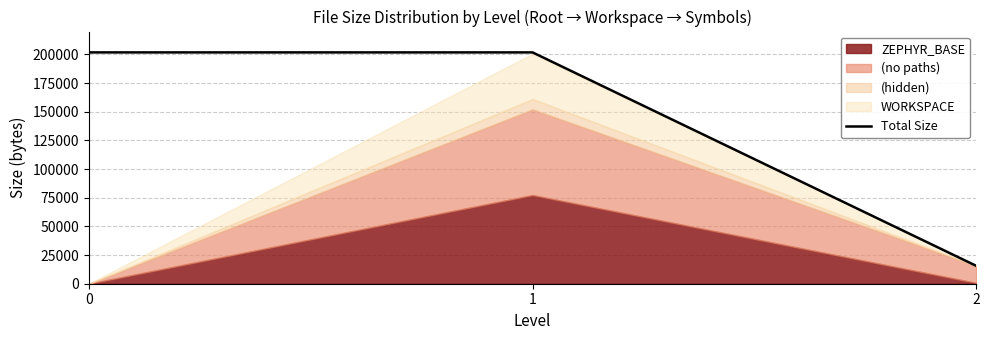

How many lines are shown in the chart?

1